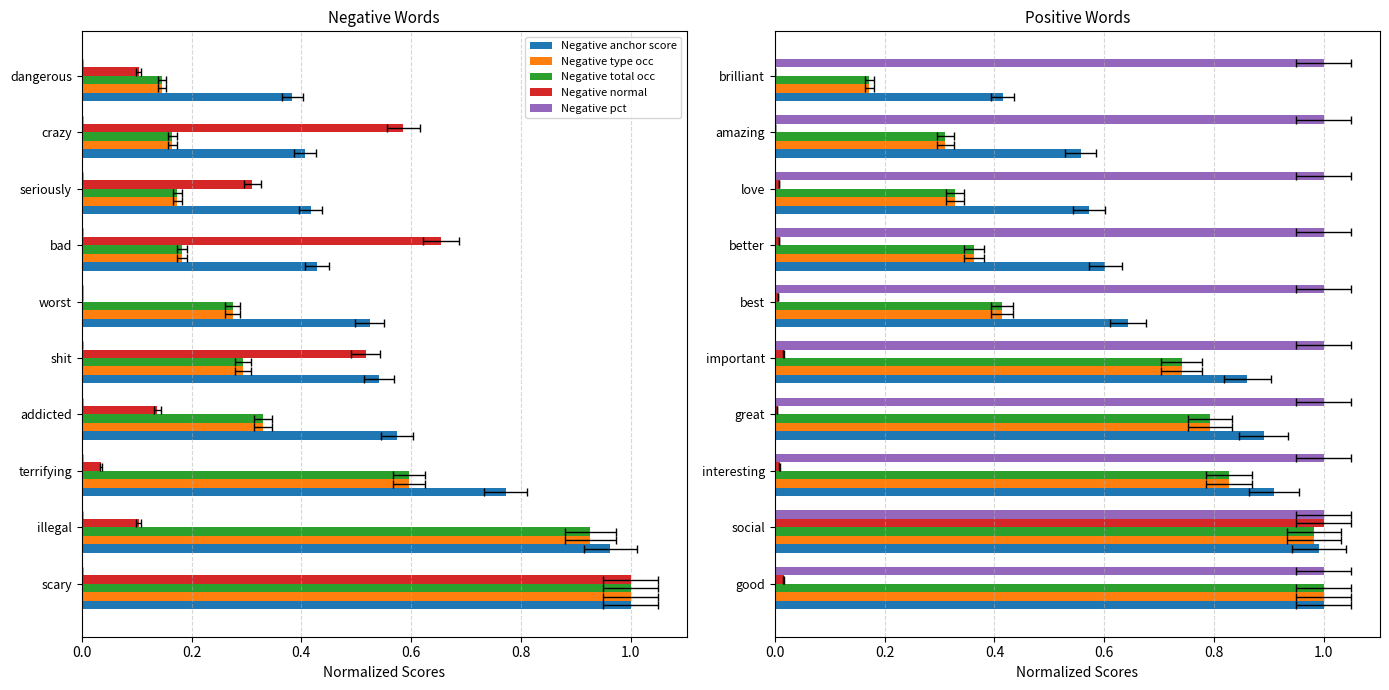

What is the average value of the Negative type occ series?

0.4